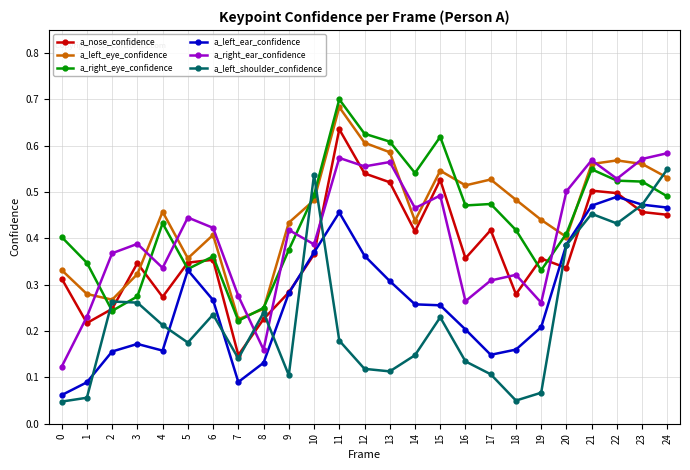

Between 13 and 19, which series saw the biggest shift?

a_right_ear_confidence